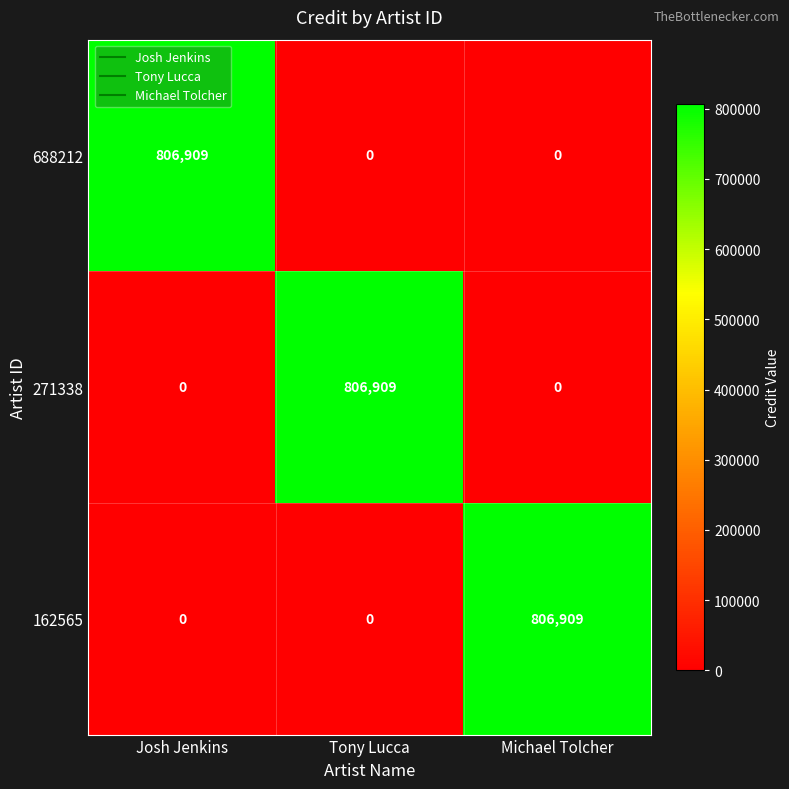

The value of 688212 at Tony Lucca is 0. True or false?

True